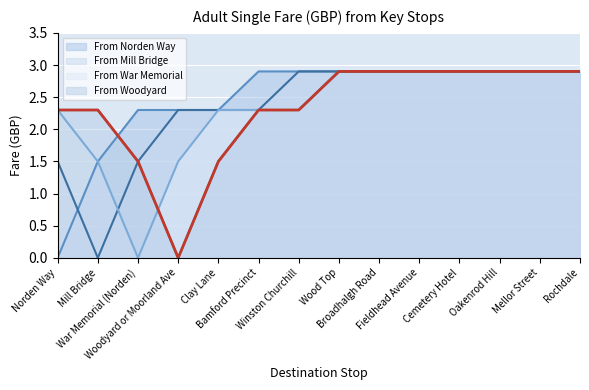

How many values in the From Woodyard series exceed 2?

11